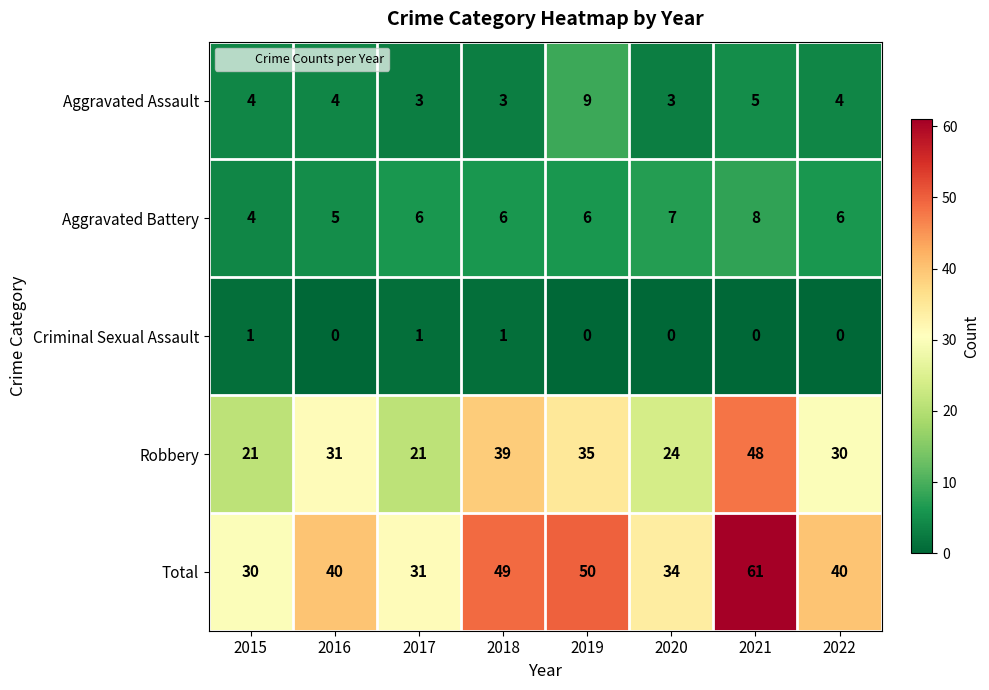

What is the difference between the maximum and minimum values in the Aggravated Assault series?

6